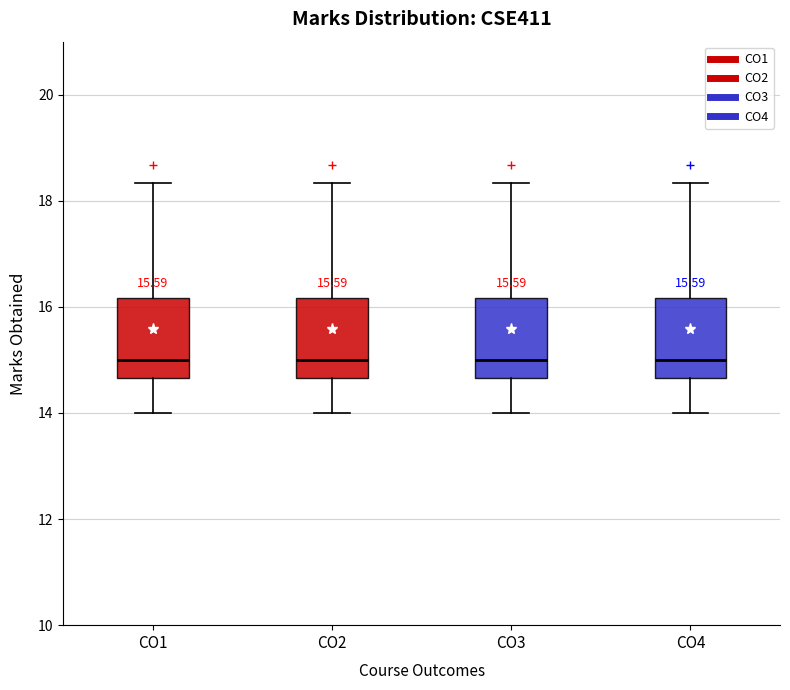

Reading left to right, read every box against the y-axis: the position of its median line, the range the box covers, and the ends of its whiskers. The values are not printed on the chart, so give them approximately, as read against the axis.

CO1: median 15.0, box 14.6 to 16.2, whiskers 14.0 to 18.4
CO2: median 15.0, box 14.6 to 16.2, whiskers 14.0 to 18.4
CO3: median 15.0, box 14.6 to 16.2, whiskers 14.0 to 18.4
CO4: median 15.0, box 14.6 to 16.2, whiskers 14.0 to 18.4